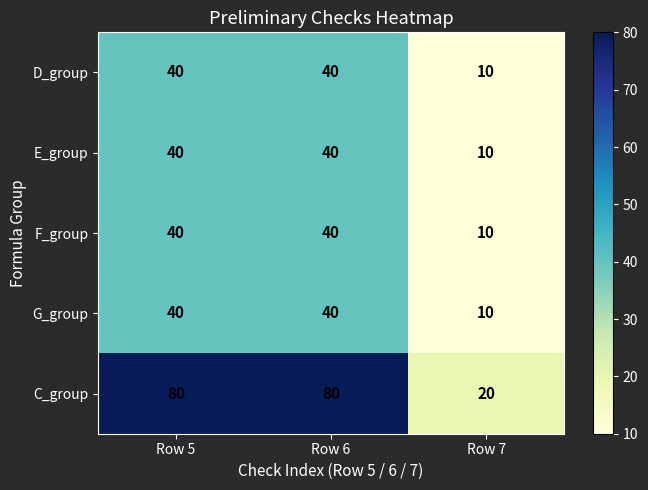

The G_group series shows 12 at Row 5. True or false?

False